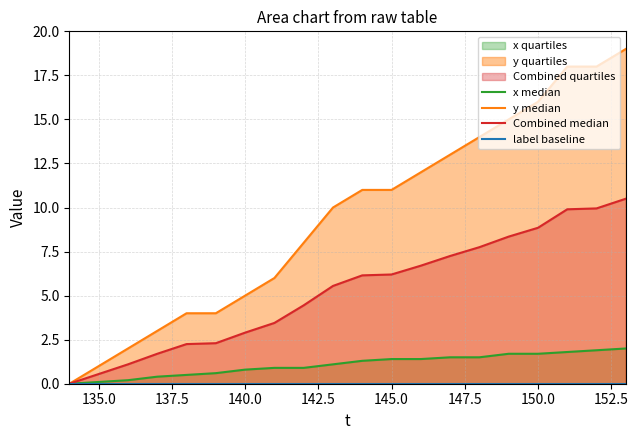

At how many categories does at least one series exceed 5?

13